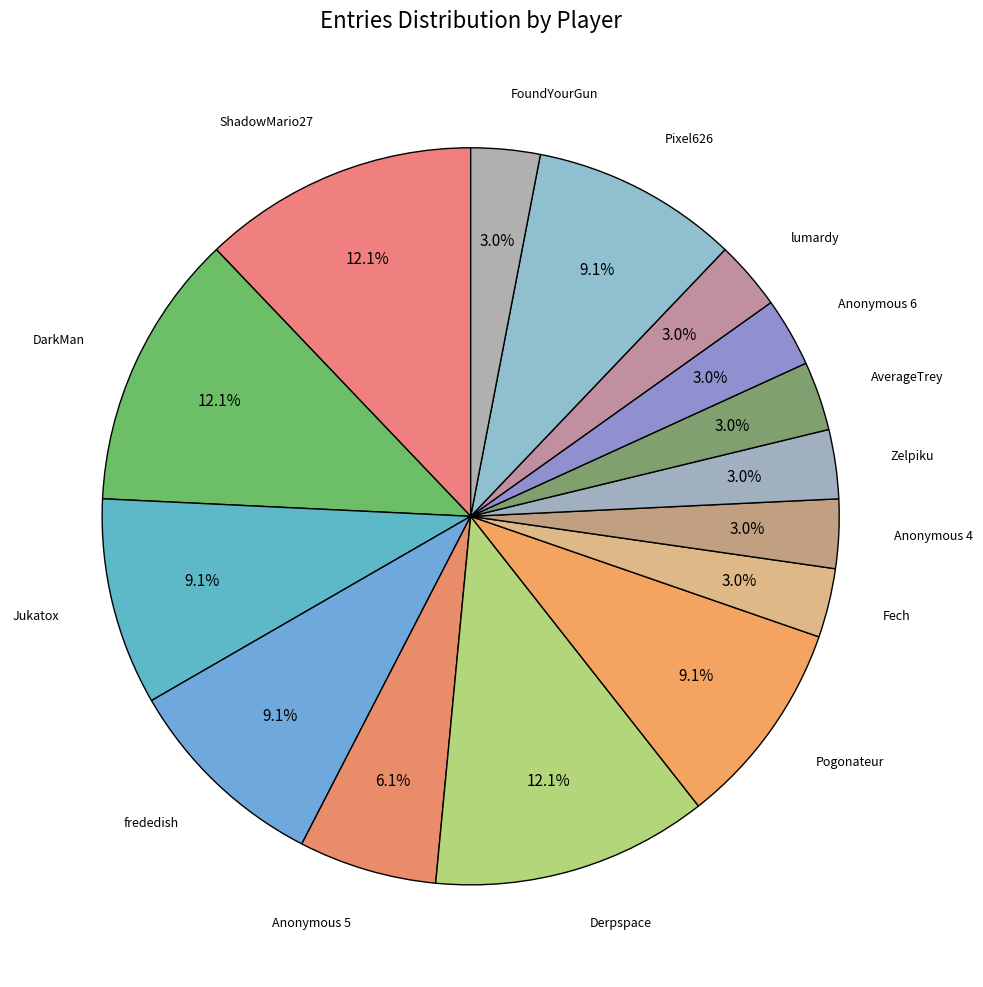

How many slices are in this pie chart?

15